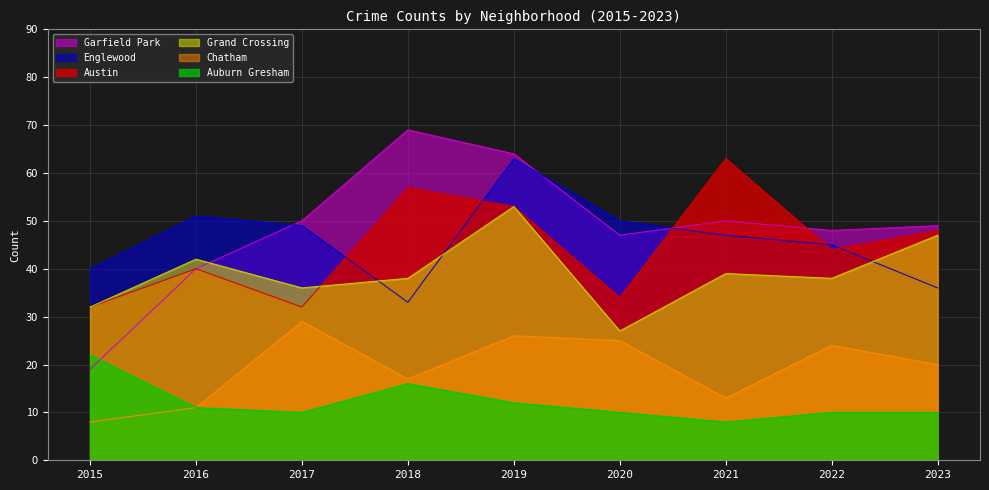

How many categories are shown in the chart?

9